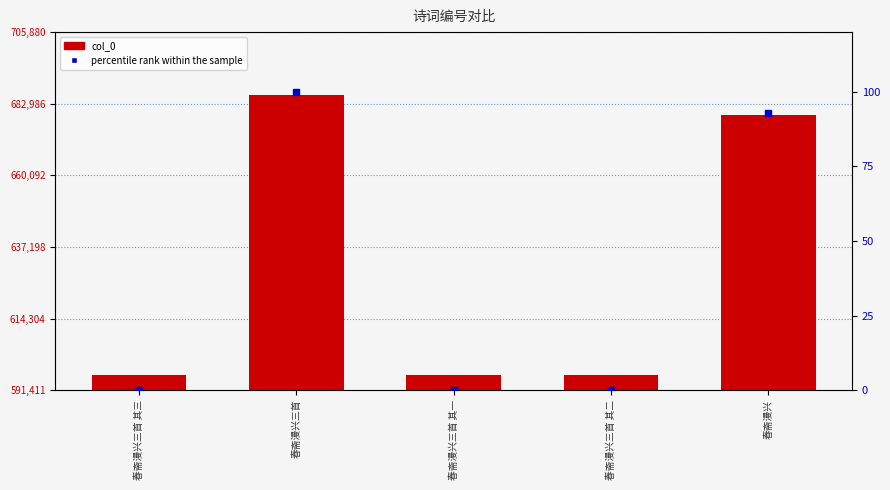

Is the value of percentile rank within the sample at 春斋漫兴三首 greater than the value of col_0 at 春斋漫兴三首 其三?

No